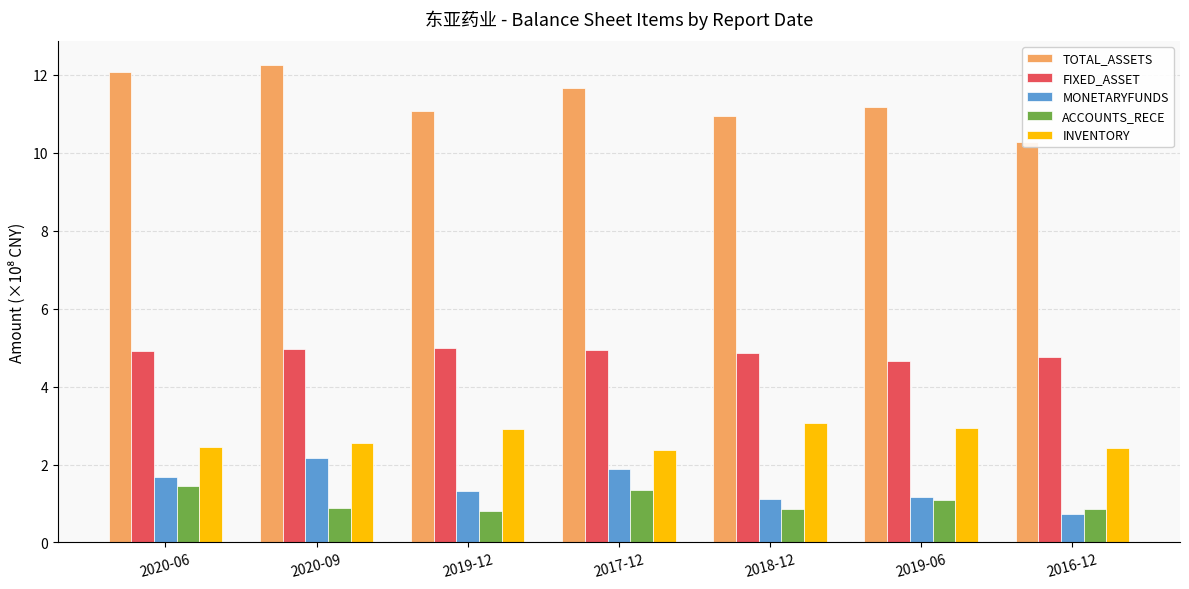

What is the difference between the highest and lowest values at 2019-06?

10.1